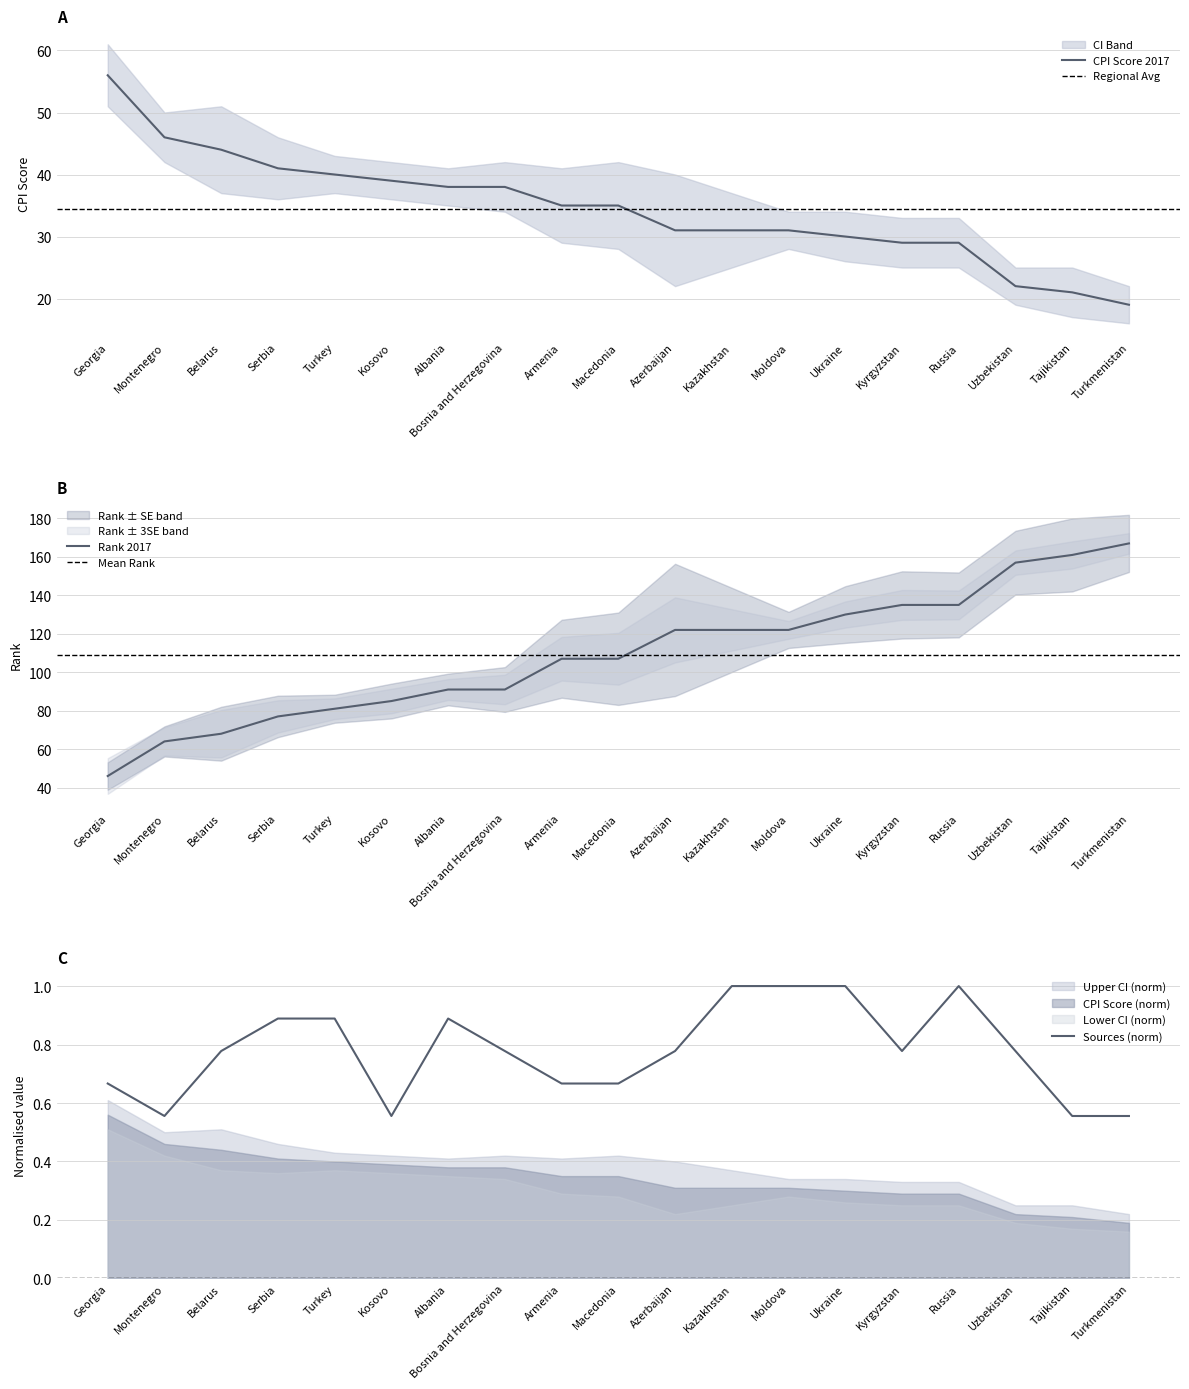

What is the label of the 11th point from the right?

Armenia